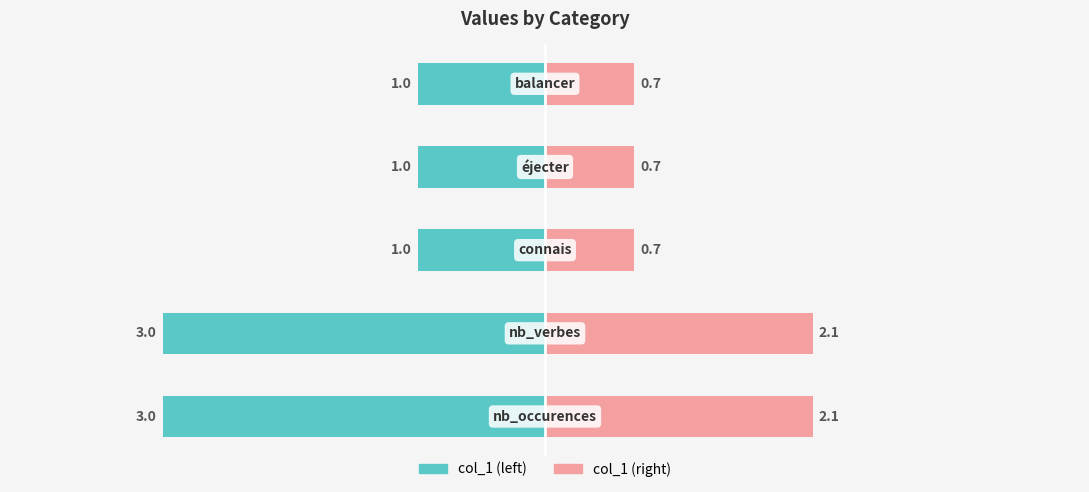

Reading right to left, list all the values displayed in this chart.

col_1 (left): -1.0	-1.0	-1.0	-3.0	-3.0
col_1 (right): 0.7	0.7	0.7	2.1	2.1